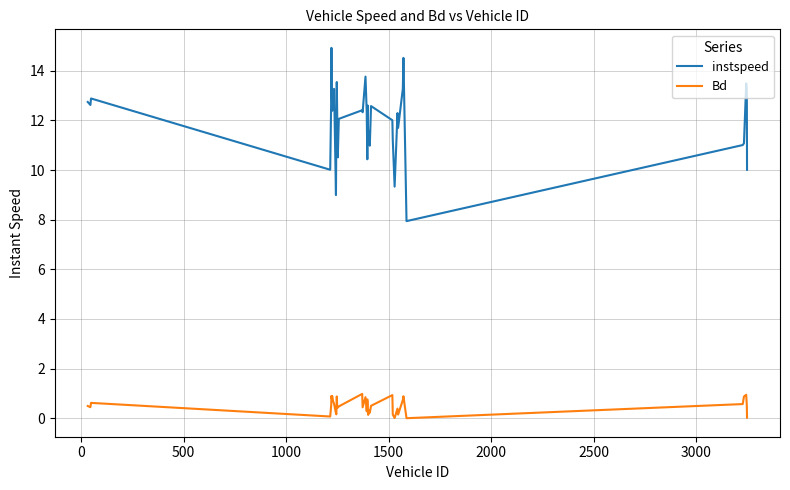

True or false: instspeed and Bd intersect in this chart.

False